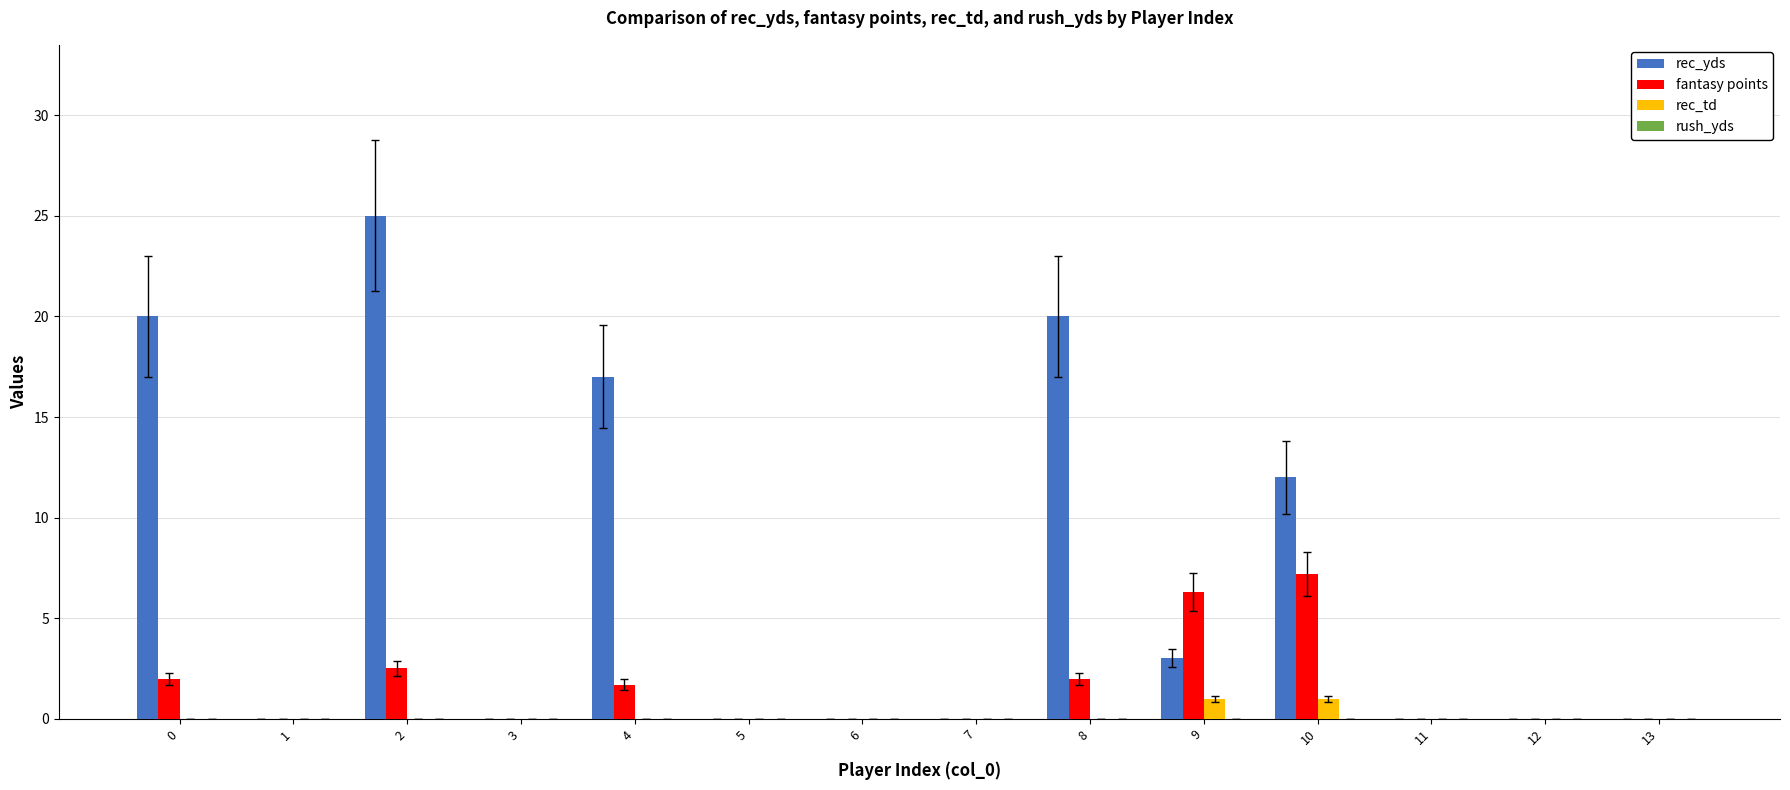

The rec_yds series shows -17.5 at 3. True or false?

False